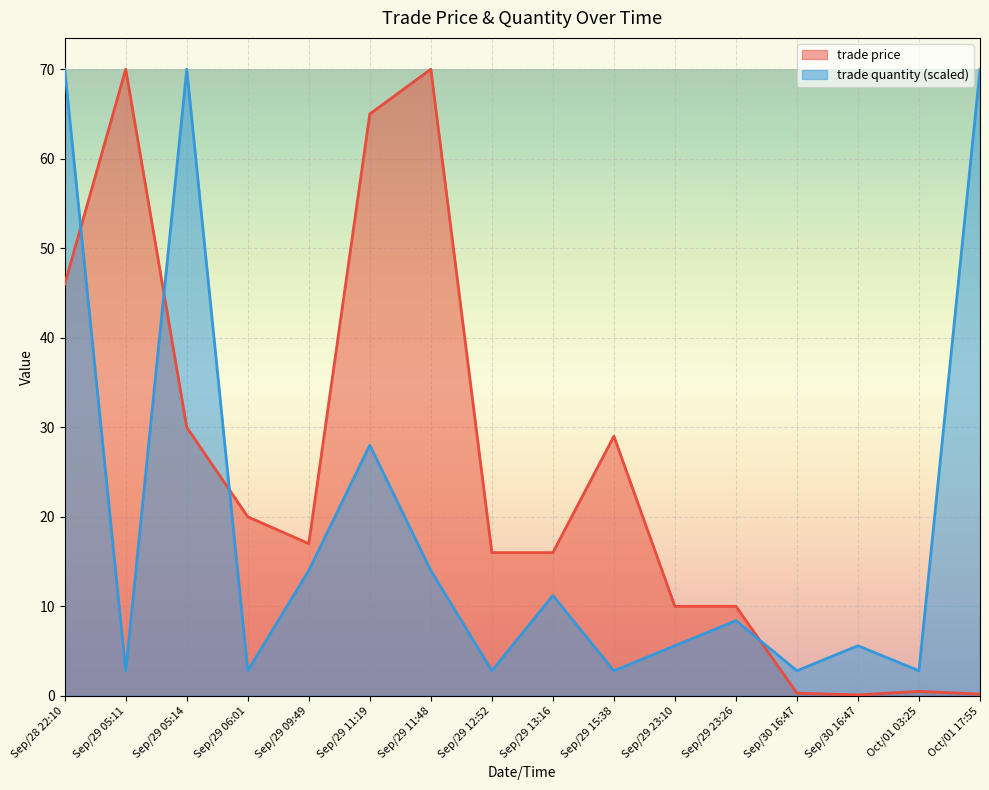

How many series are shown in this chart?

2